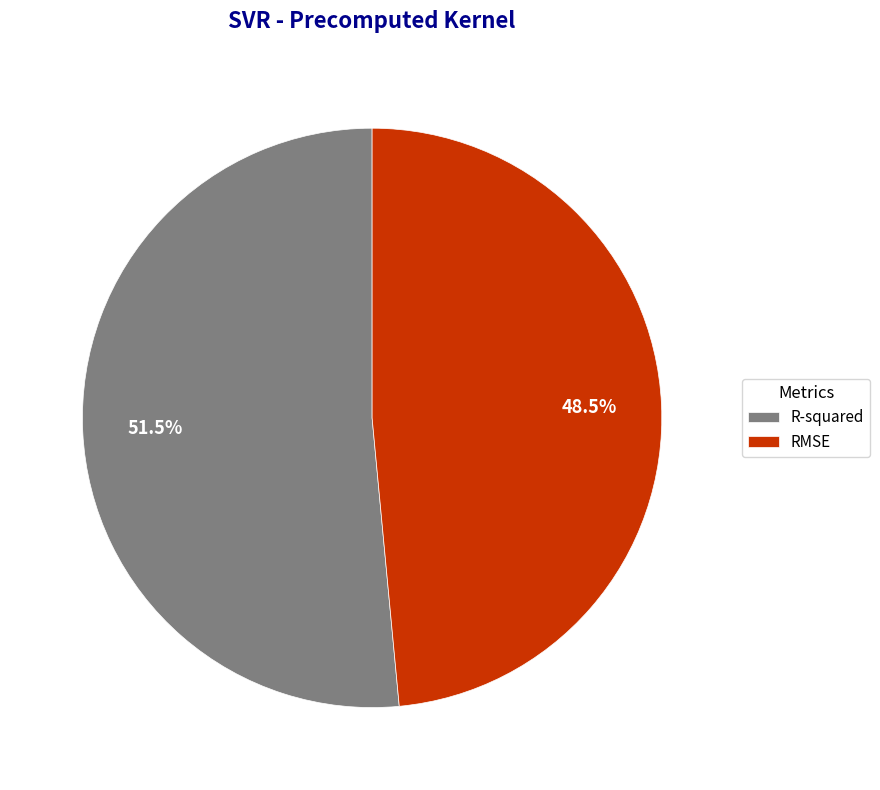

Which slice is the smallest?

RMSE